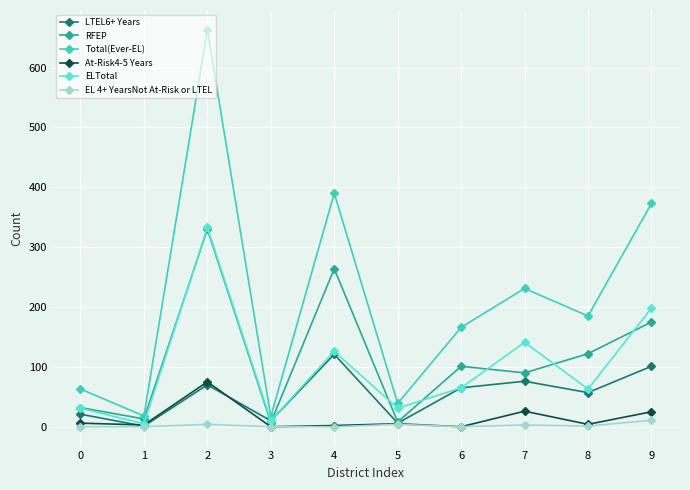

Where is the first local maximum for Total(Ever-EL)?

2